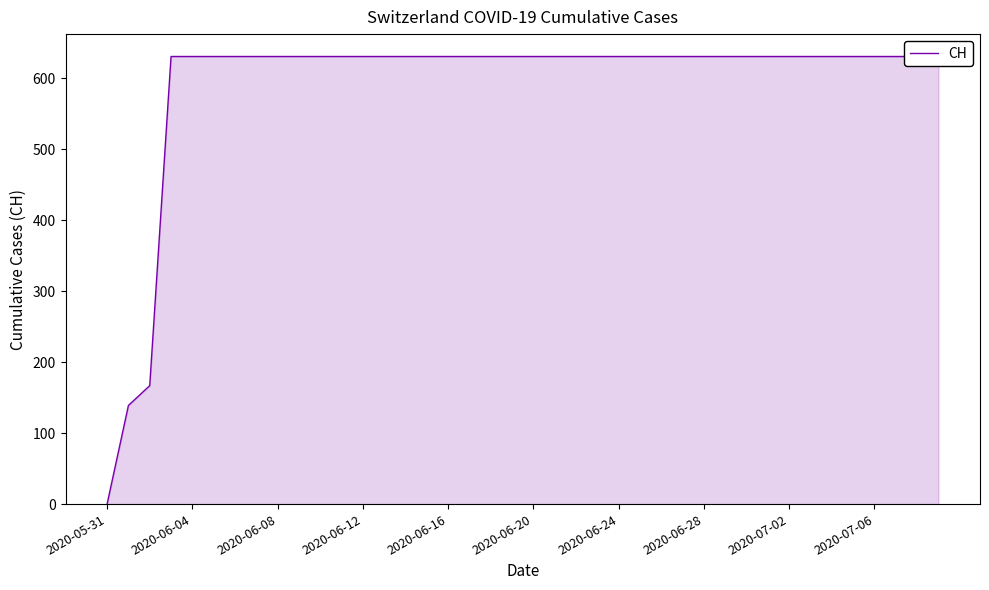

Which has a higher value, 17 or 32?

17